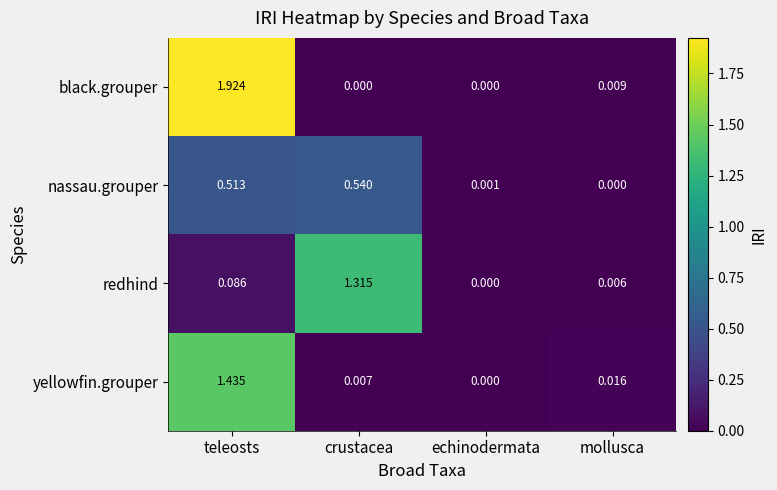

What is the difference between the highest and lowest values at teleosts?

1.8